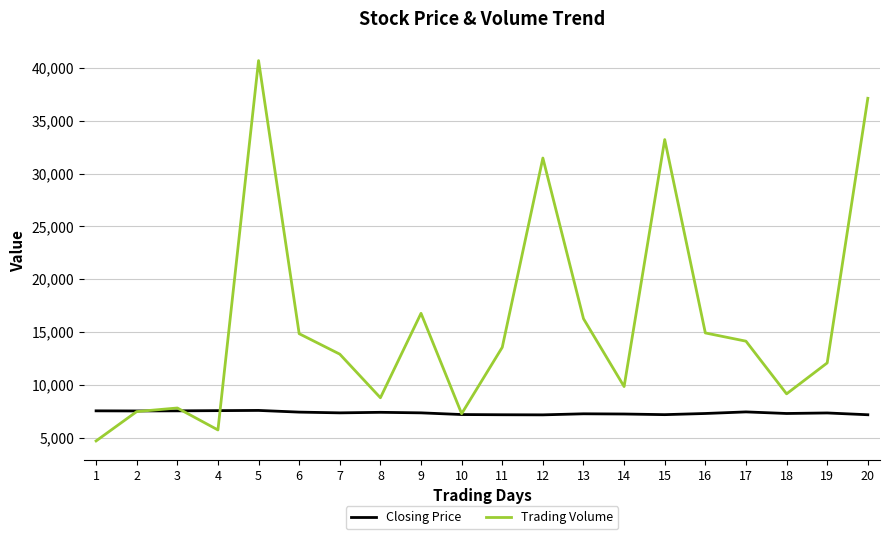

What is the highest value of the Trading Volume series?

40710